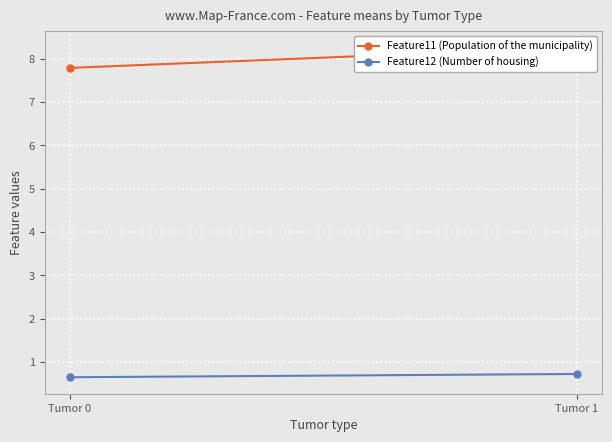

What is the value of the Feature12 (Number of housing) point at the 1st from the left?

0.6